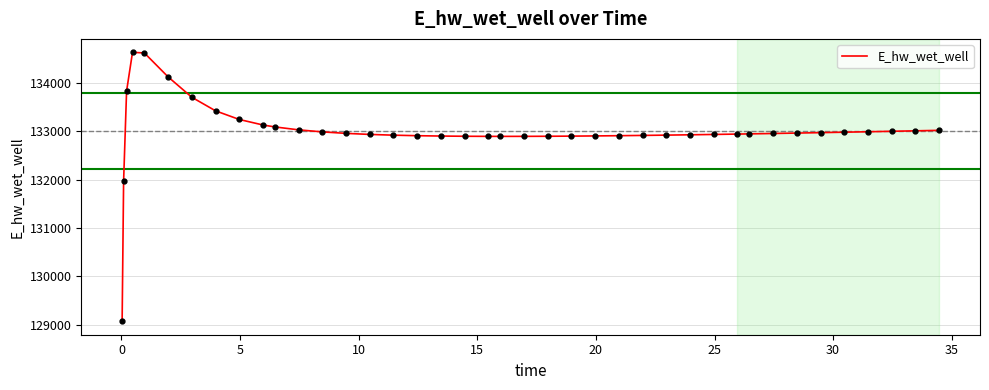

What is the minimum value shown in the chart?

129070.3